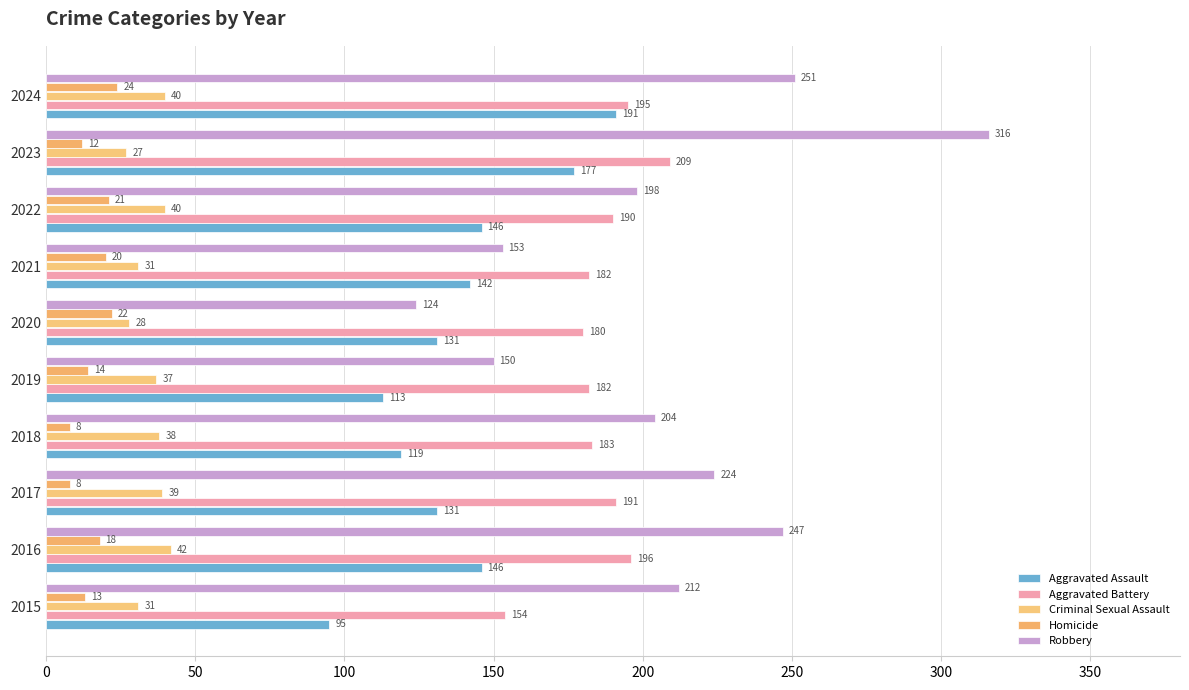

Count the number of data series in this chart.

5